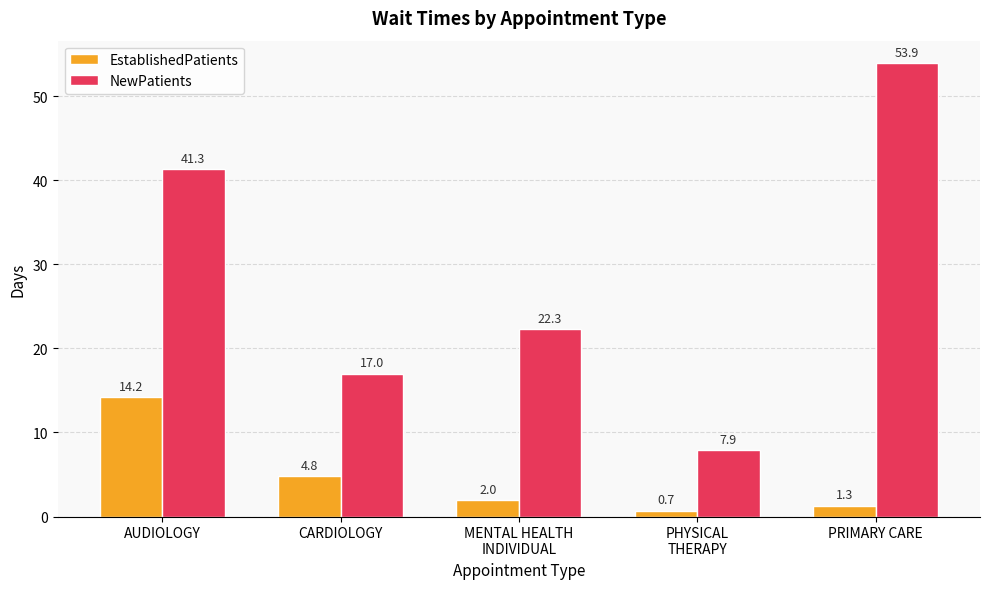

What is the average value of the NewPatients series?

28.5